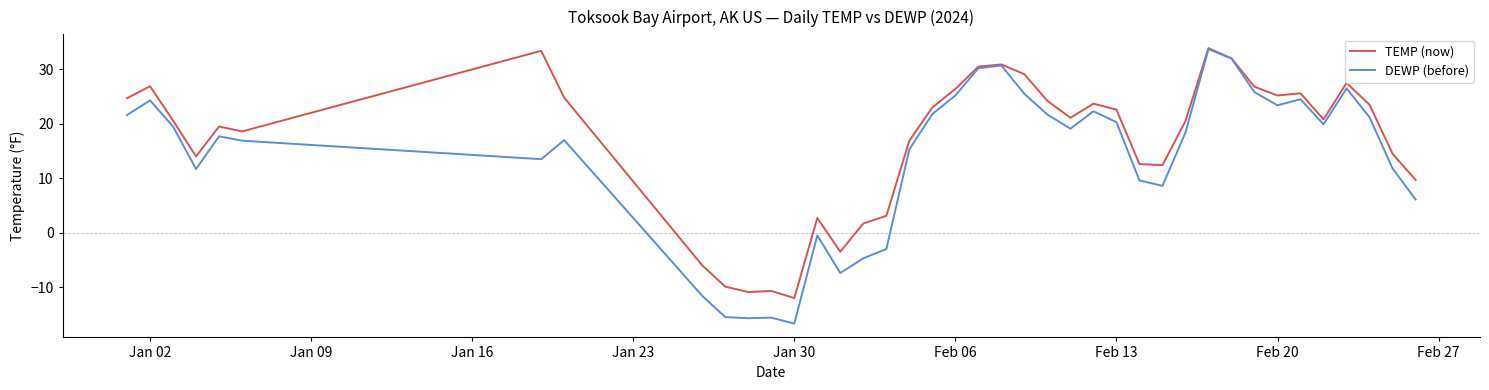

Is this an area chart (filled region under the line)?

No